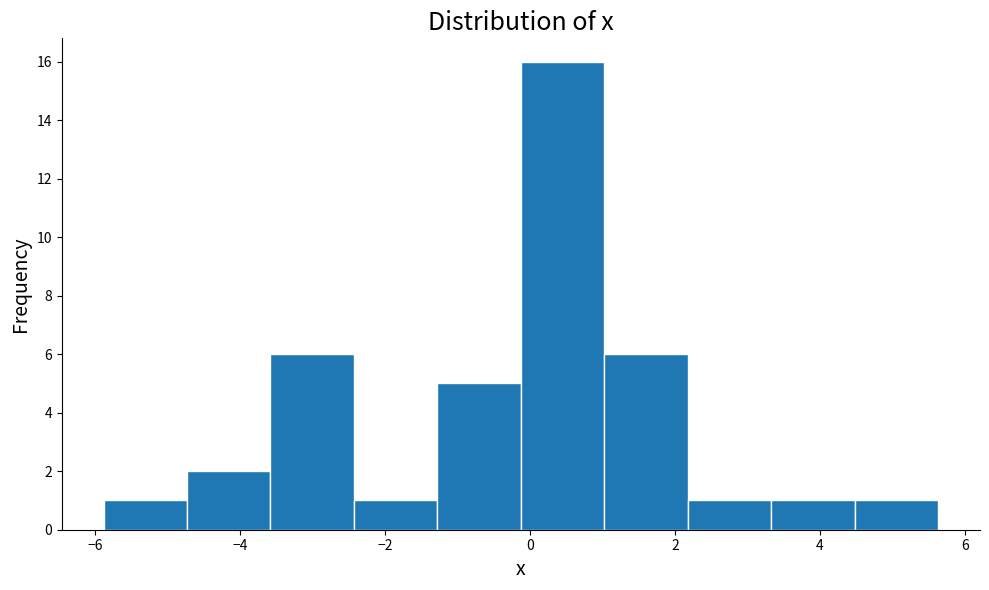

How tall is the bar that spans -3.6 to -2.4 on the x-axis? Neither the bar edges nor the heights are printed on the chart, so give them approximately, as read against the axes.

6